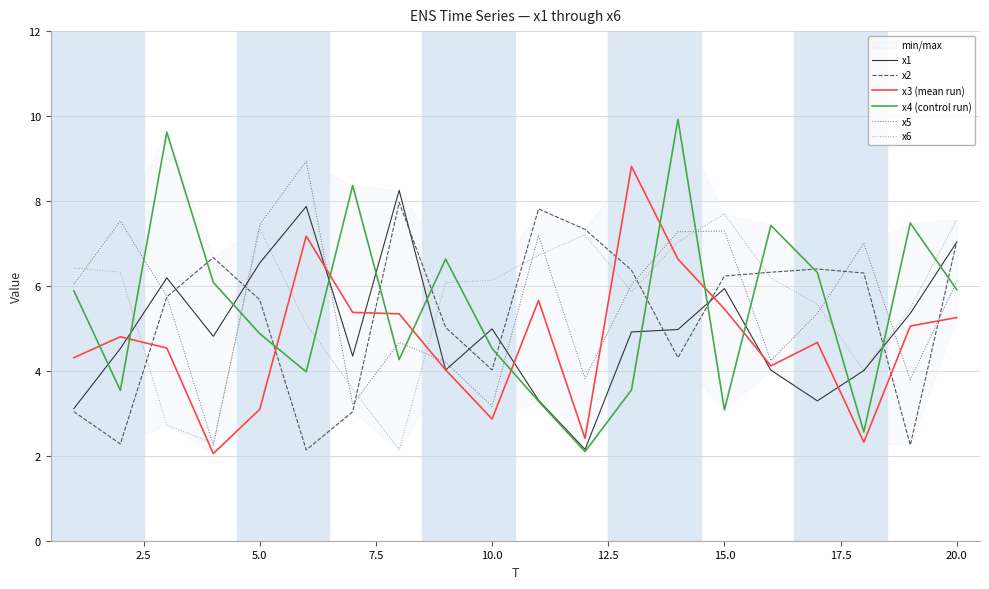

True or false: x2 has more than 1 points higher than both neighbors.

True